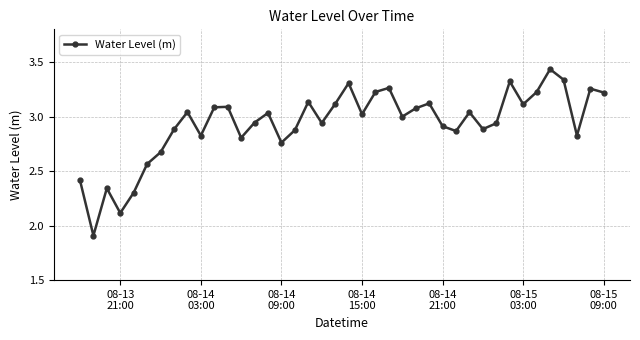

How many points are higher than both their immediate neighbors (excluding endpoints)?

12